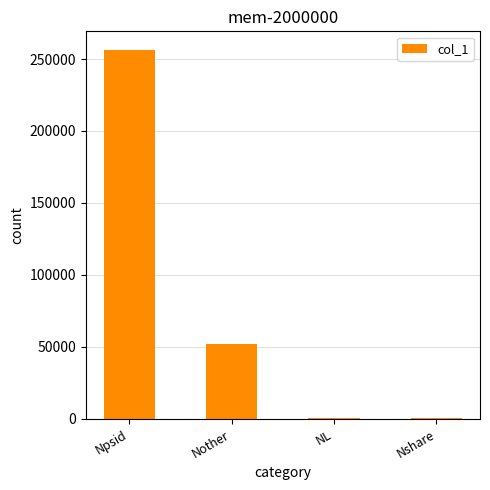

At which category does the chart reach its peak across all series?

Npsid